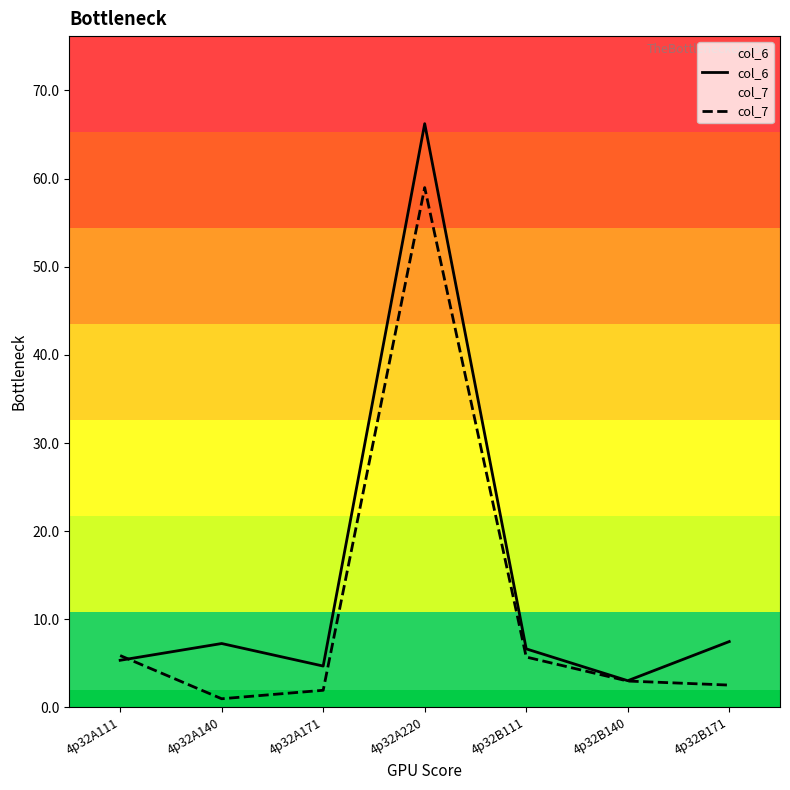

Which series has the largest total across all categories?

col_6